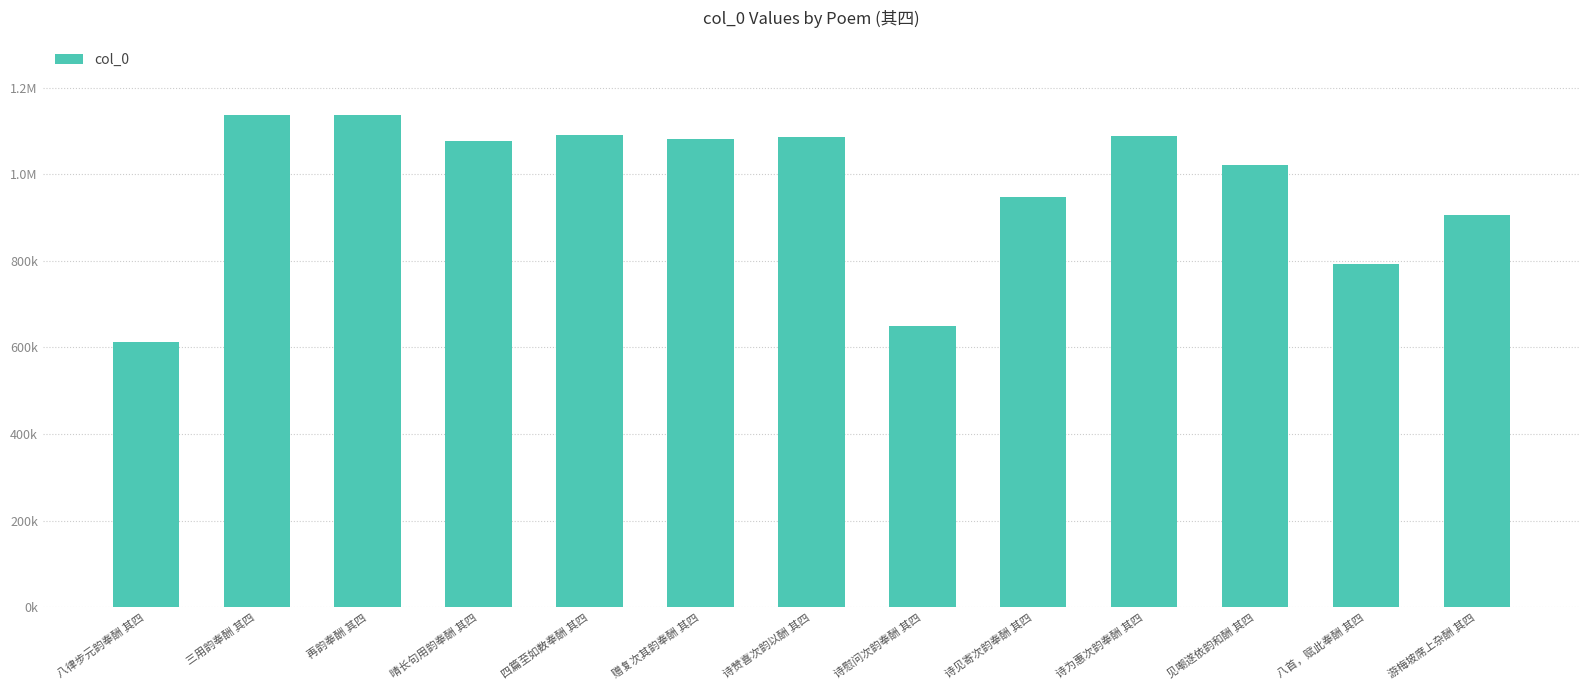

At which category does the chart reach its peak across all series?

再韵奉酬 其四